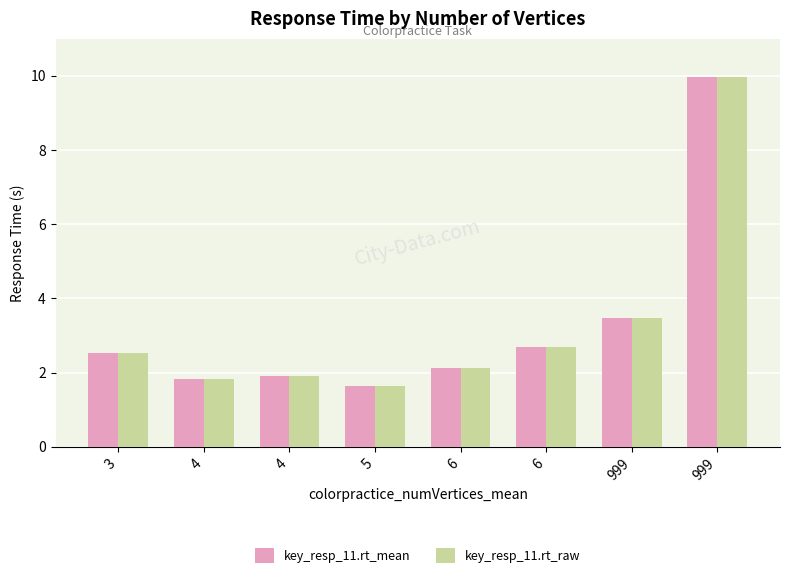

What is the sum of all key_resp_11.rt_raw values?

26.1